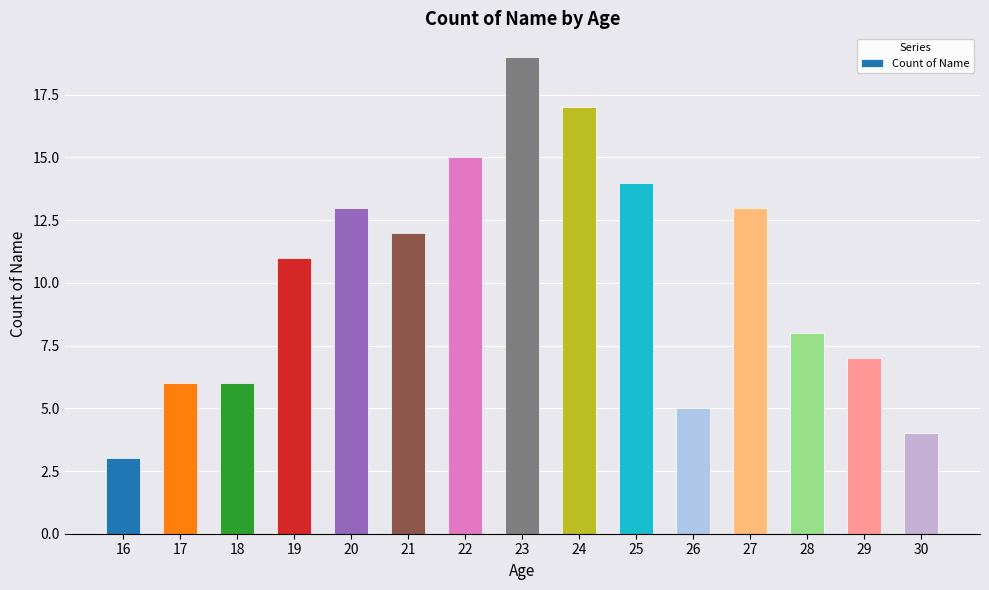

What is the maximum value shown in the chart?

19